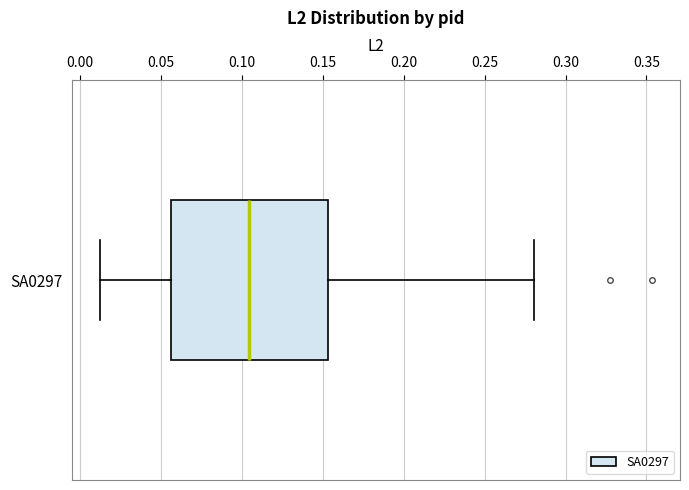

Read this box plot against the x-axis: the position of the median line, the range covered by the box, and the ends of both whiskers. The values are not printed on the chart, so give them approximately, as read against the axis.

median 0.105, box 0.055 to 0.155, whiskers 0.010 to 0.280